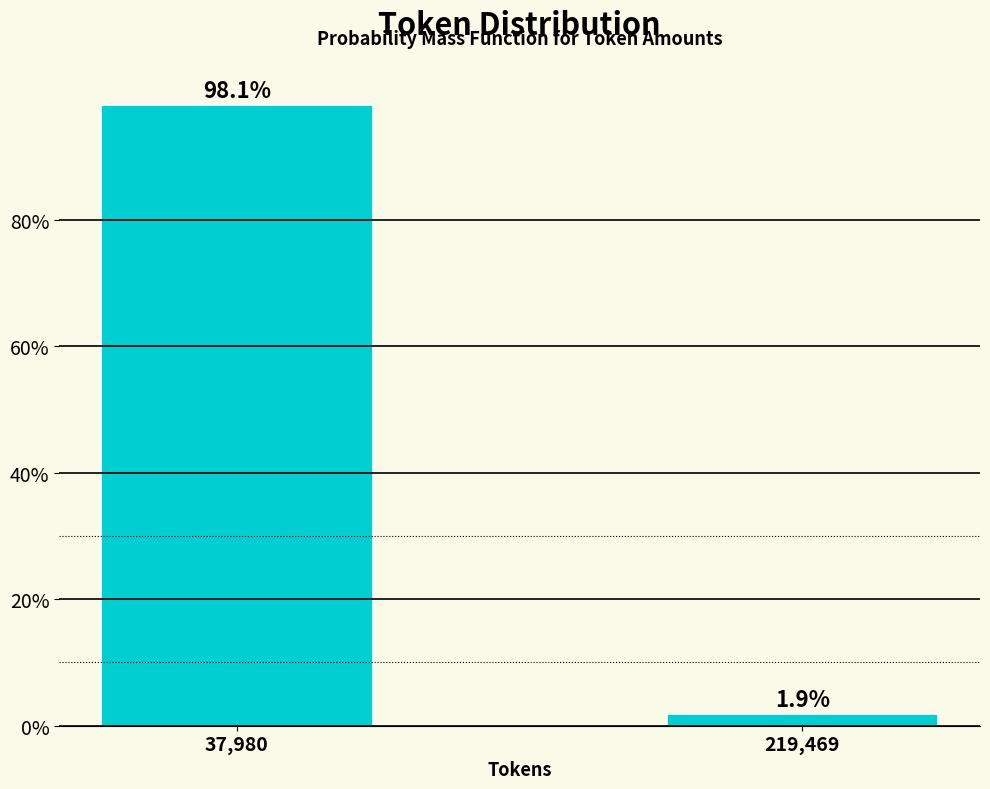

Reading left to right, transcribe all the data shown in this chart.

98.1	1.9